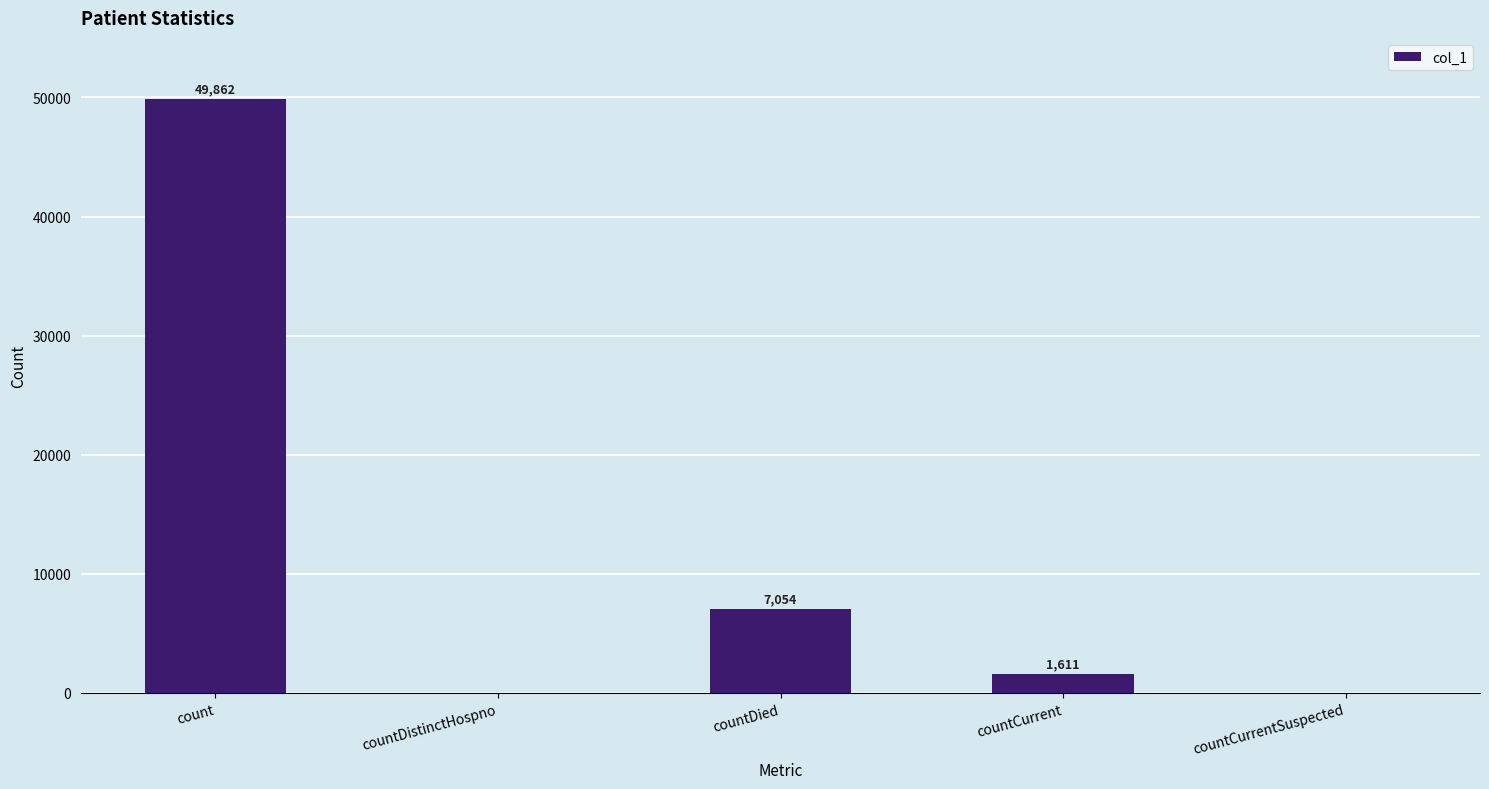

Reading left to right, what are all the values shown in this chart?

49862	0	7054	1611	0